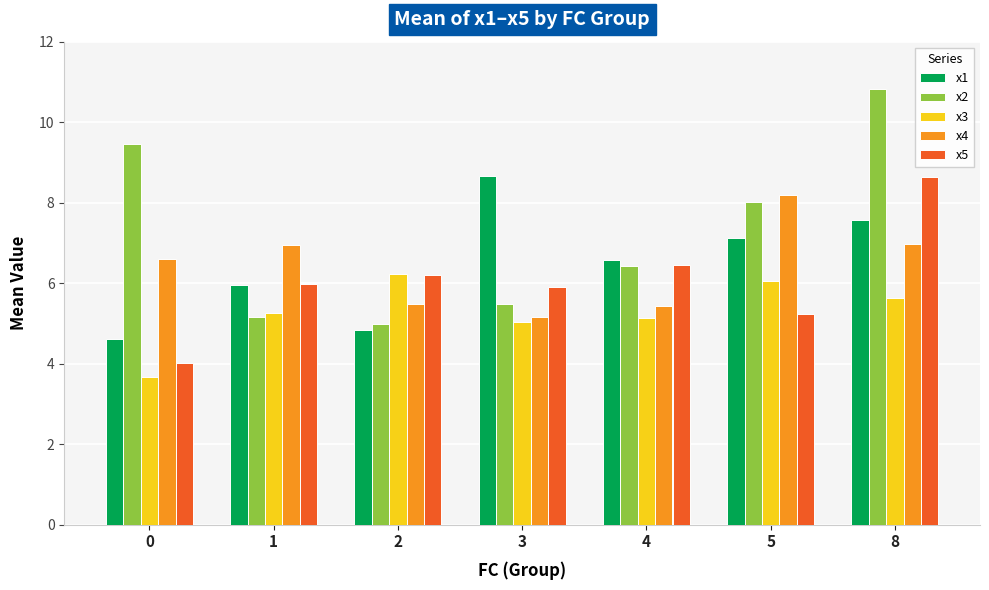

What is the spread (max minus min) of values at 4?

1.5